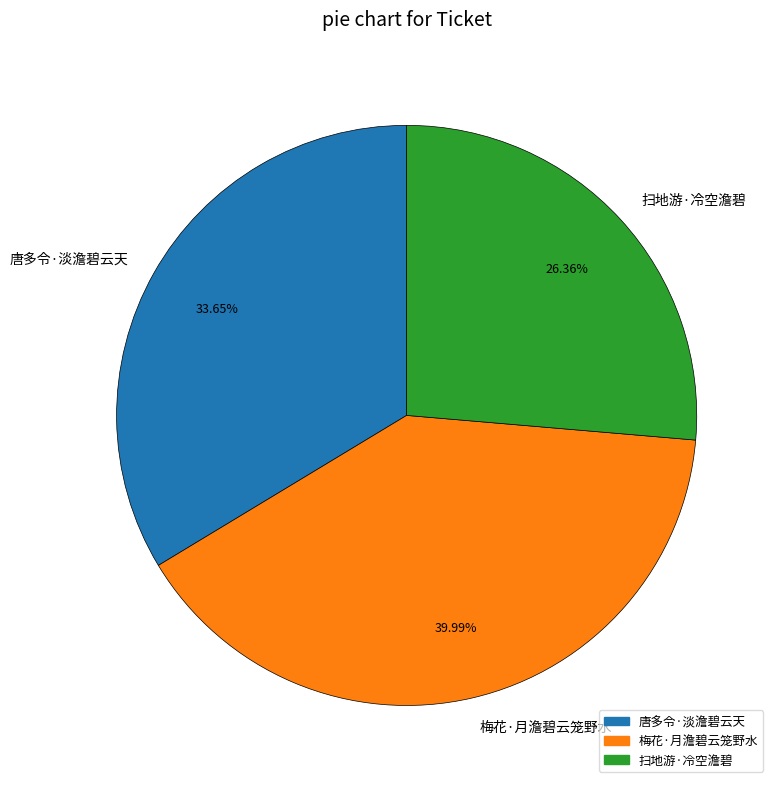

To the nearest percent, what portion does 唐多令·淡澹碧云天 represent?

34%